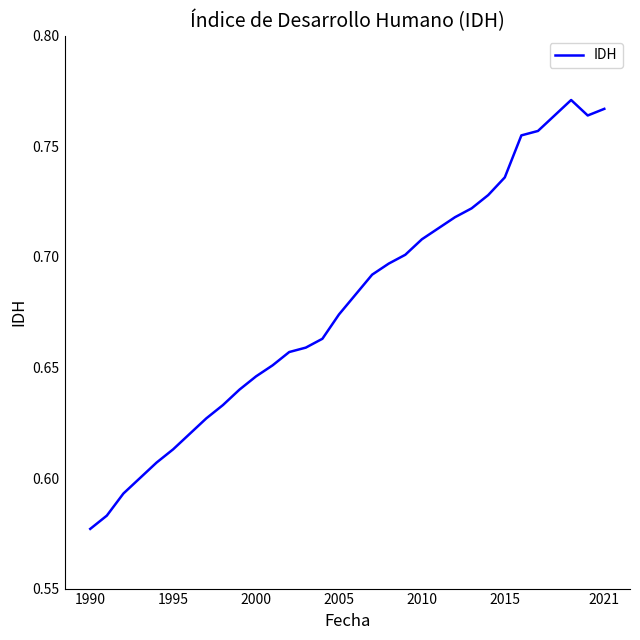

What is the maximum value shown in the chart?

0.8